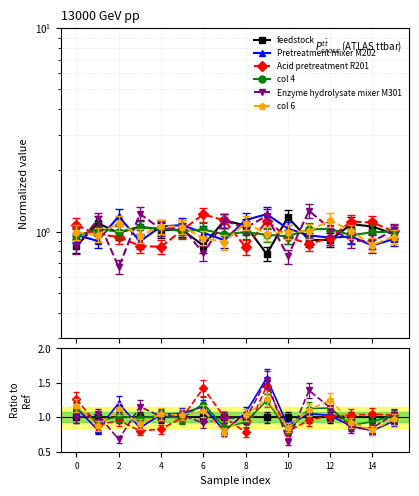

List the labels in order of Stream-feedstock value, smallest first.

9, 0, 6, 12, 11, 15, 2, 4, 5, 3, 14, 8, 13, 1, 7, 10